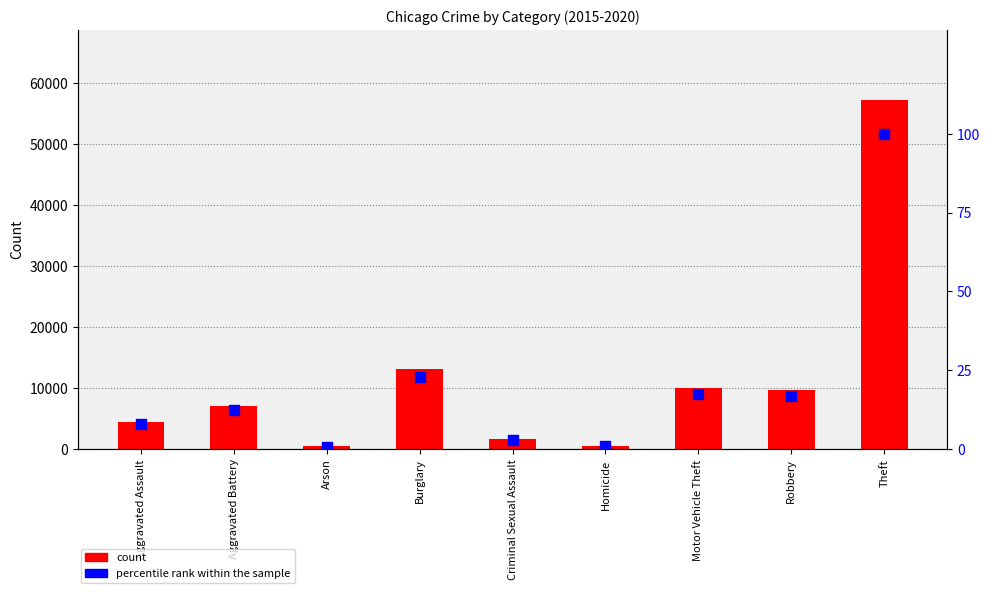

Which series has the largest total across all categories?

count